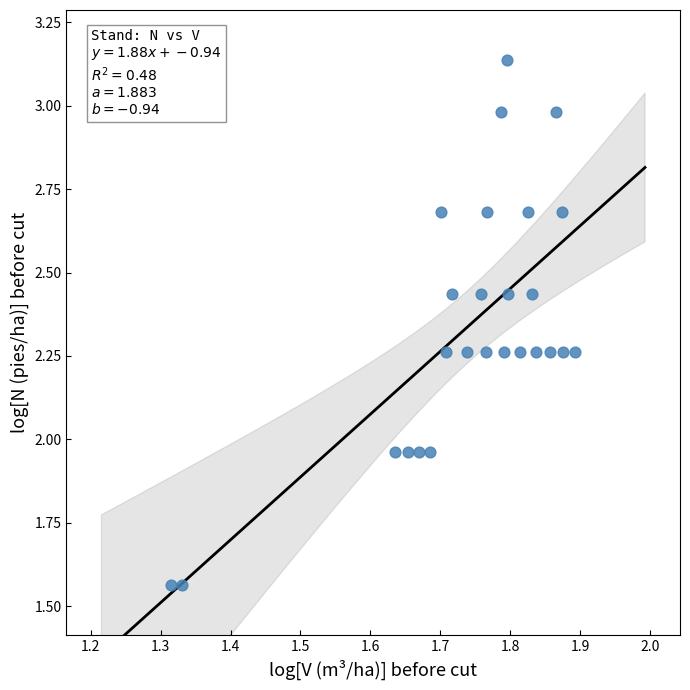

What is the range of X values (max minus min)?

0.6